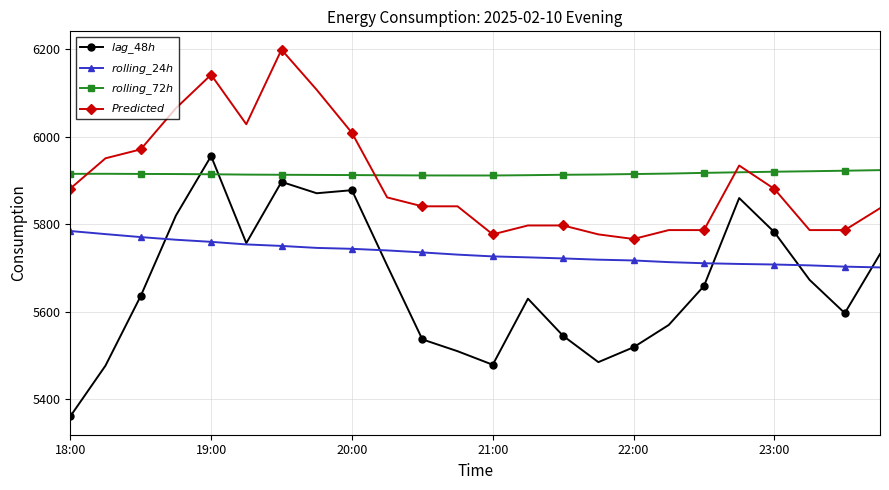

What is the maximum value shown in the chart?

6199.2